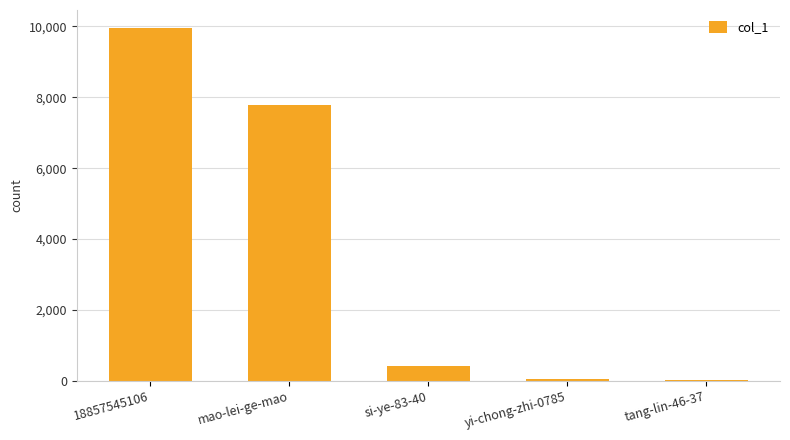

At which label is the value closest to 4990?

mao-lei-ge-mao